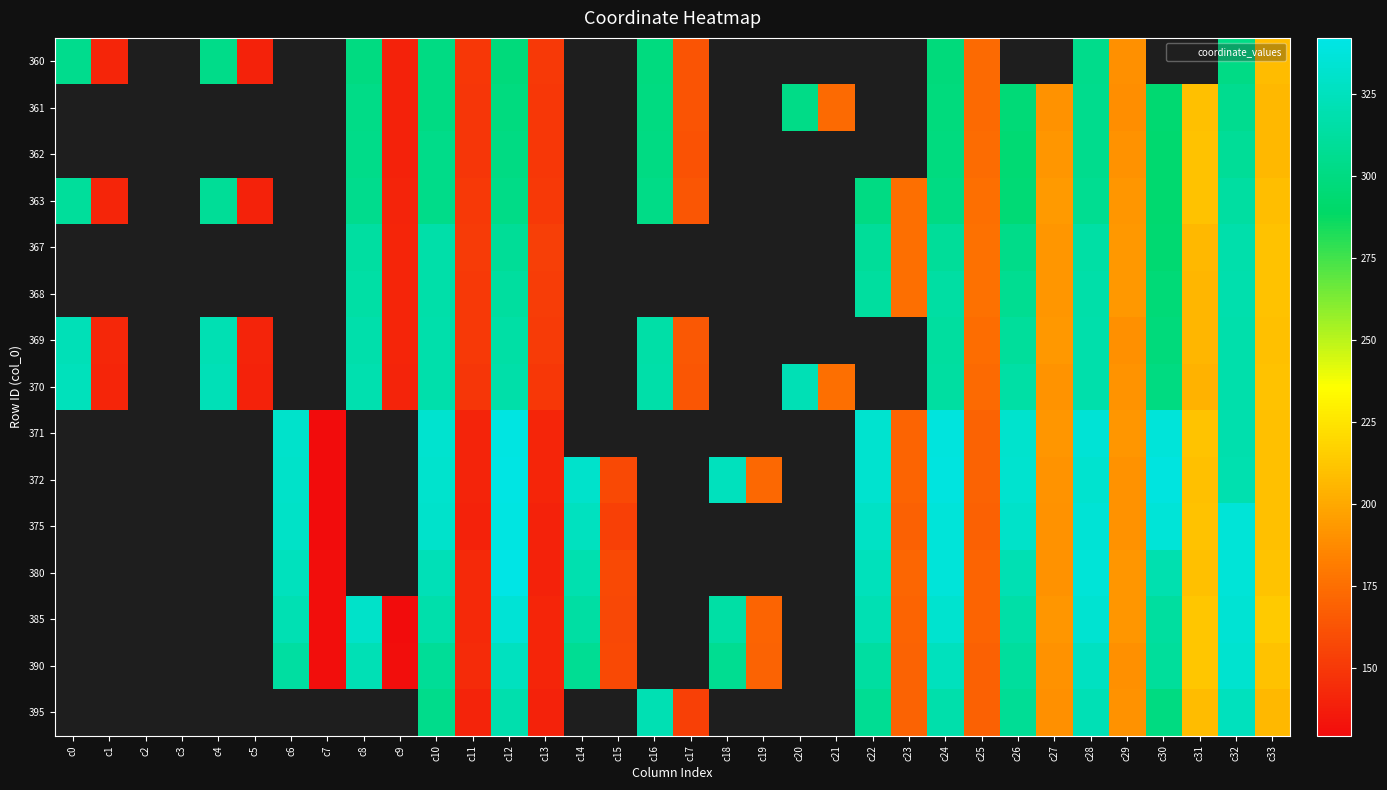

How many data points in 362 are less than 292?

9